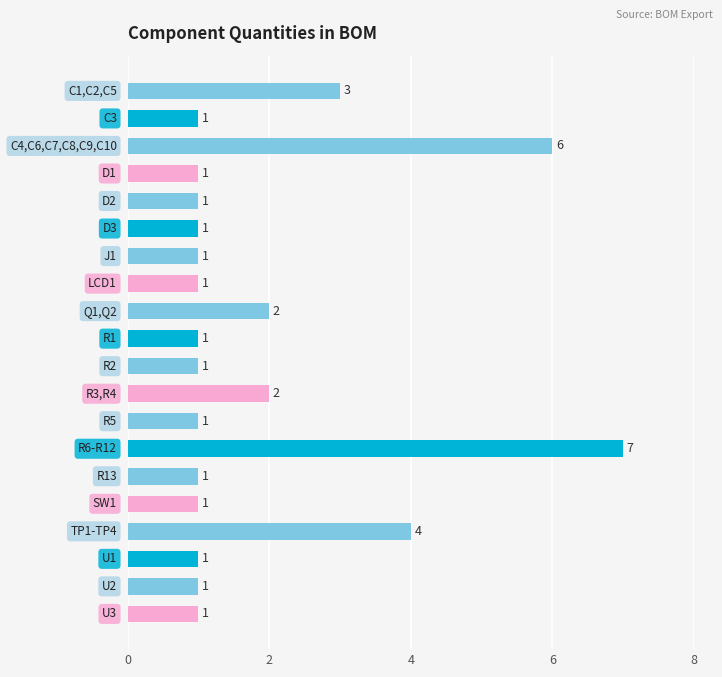

How many values exceed 1?

6